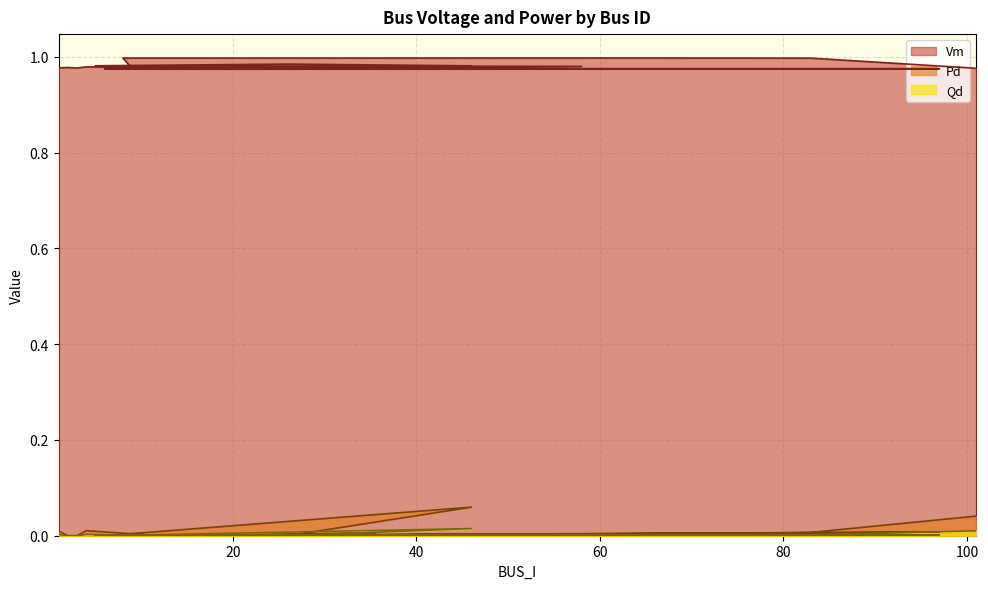

True or false: Vm and Qd cross at least once.

False